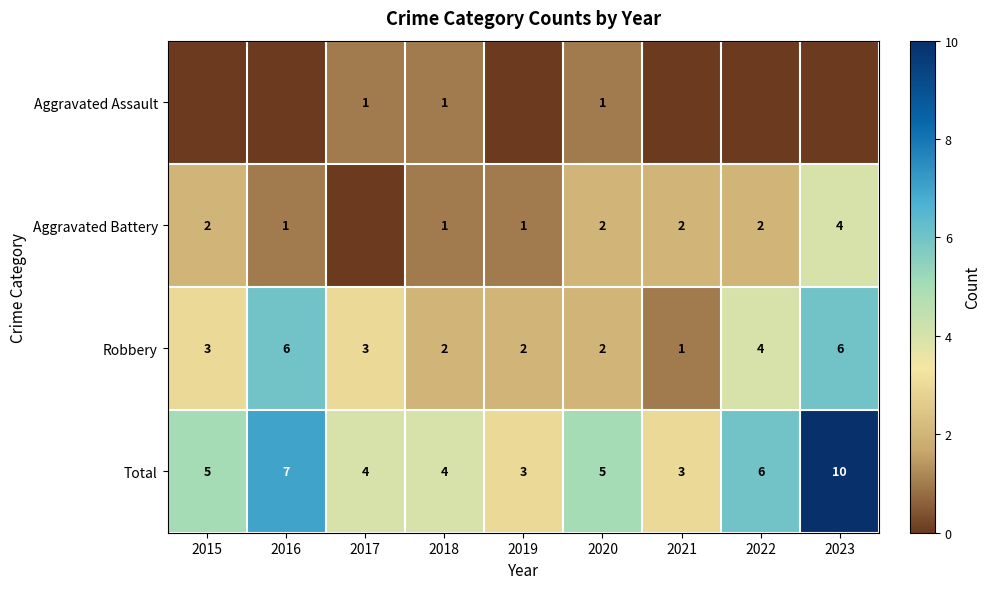

Is the value of Robbery at 2015 greater than the value of Total at 2018?

No